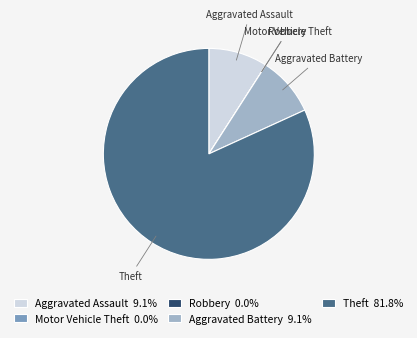

Is Theft the majority of the pie?

Yes